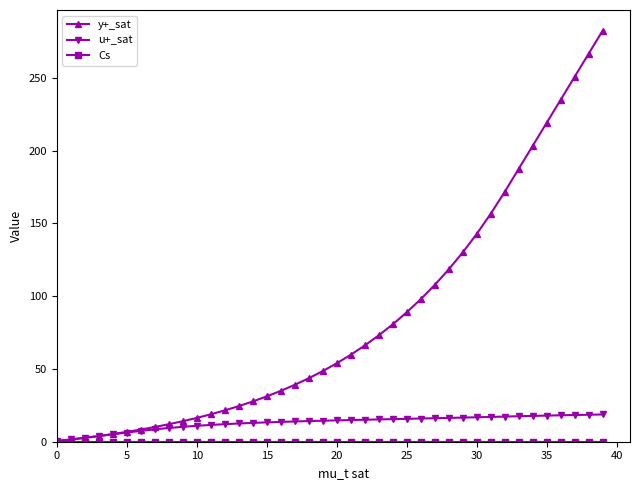

Which series has the largest range (max minus min)?

y+_sat